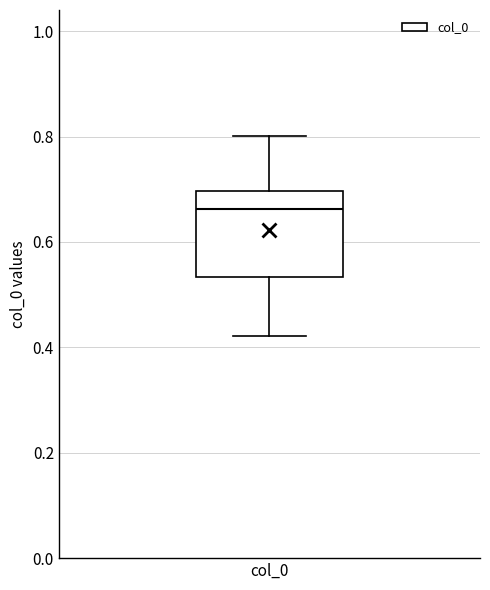

Transcribe this box plot: give where the median line is, the range the box spans, and where the two whiskers end, as read against the y-axis. The values are not printed on the chart, so give them approximately, as read against the axis.

median 0.66, box 0.54 to 0.70, whiskers 0.42 to 0.80